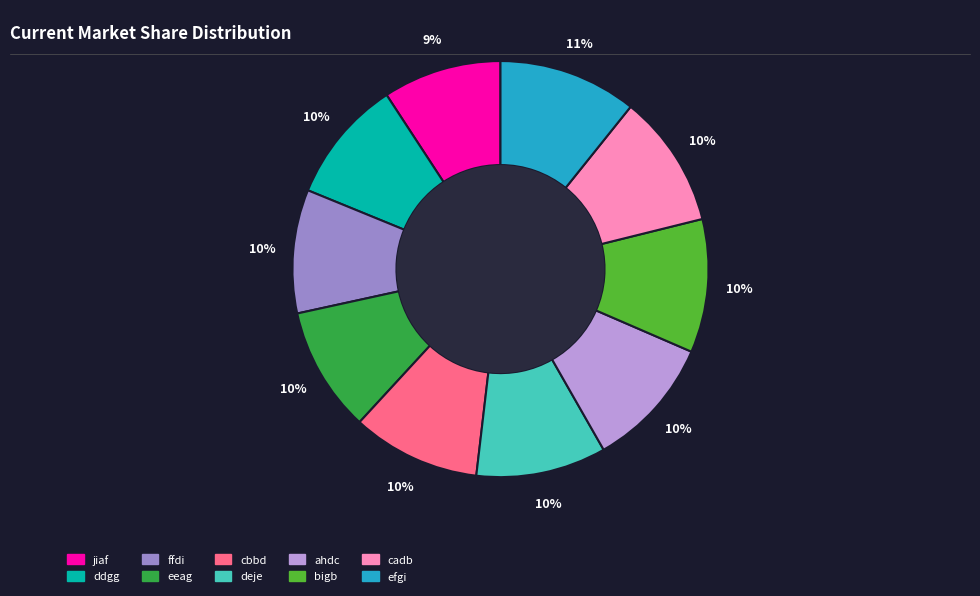

Do eeag and efgi together represent more than half of the pie?

No